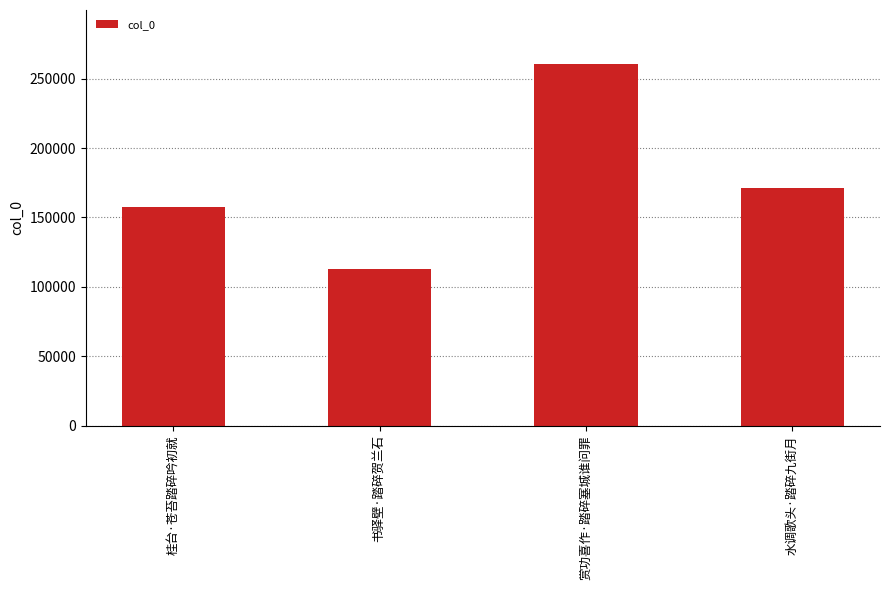

List the labels in order of value, smallest first.

书驿壁·踏碎贺兰石, 桂台·苍苔踏碎吟初就, 水调歌头·踏碎九街月, 赏功喜作·踏碎塞城谁问罪